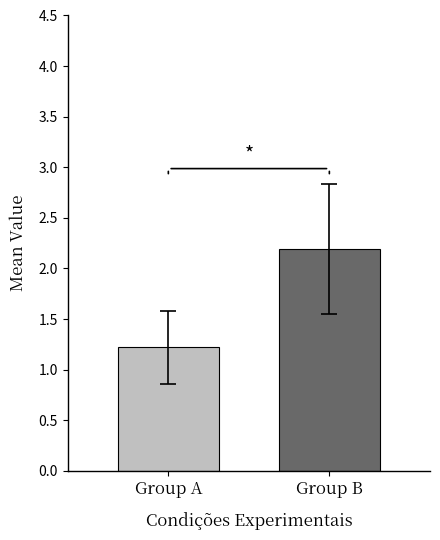

What is the smallest value displayed?

1.2